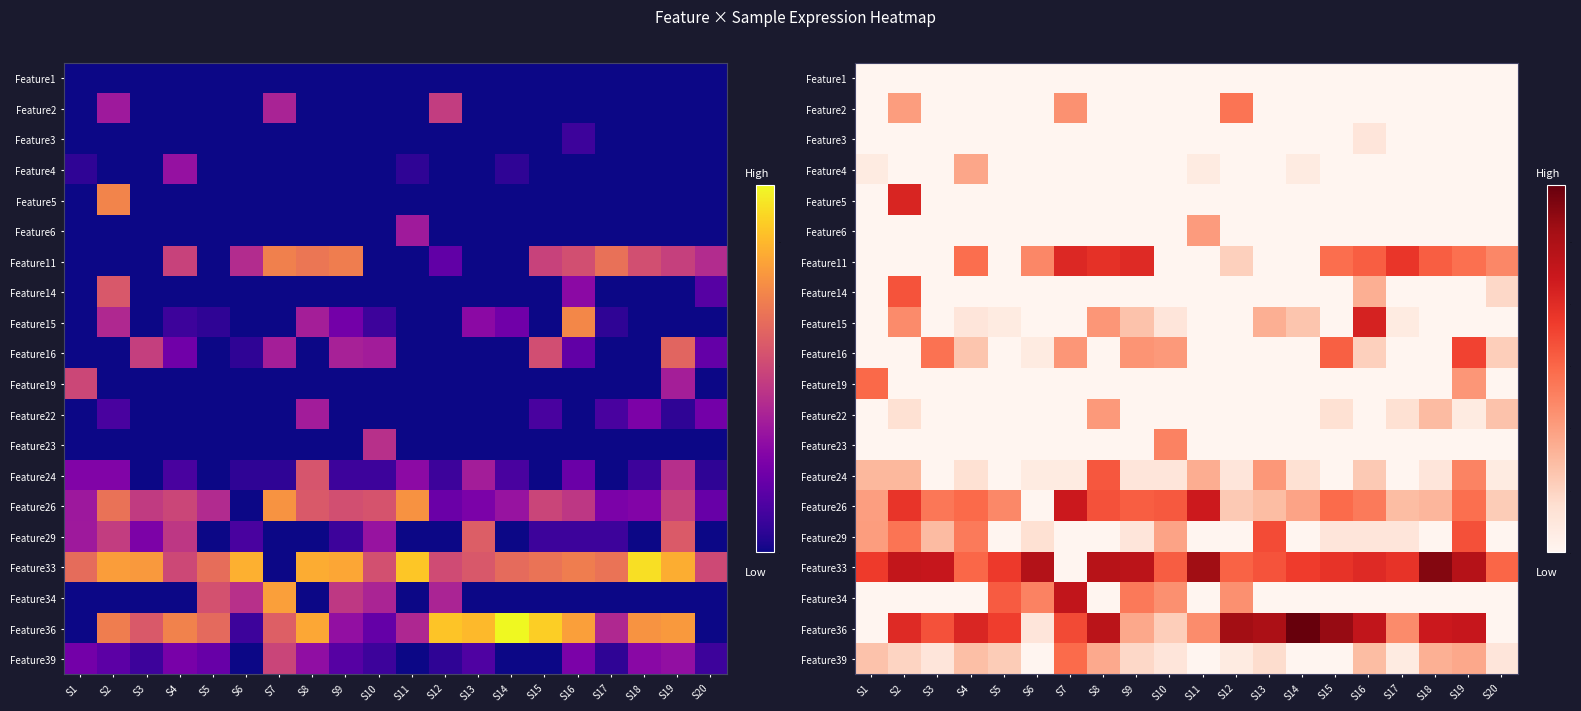

List the labels in order of Feature1 value, smallest first.

S1, S2, S3, S4, S5, S6, S7, S8, S9, S10, S11, S12, S13, S14, S15, S16, S17, S18, S19, S20